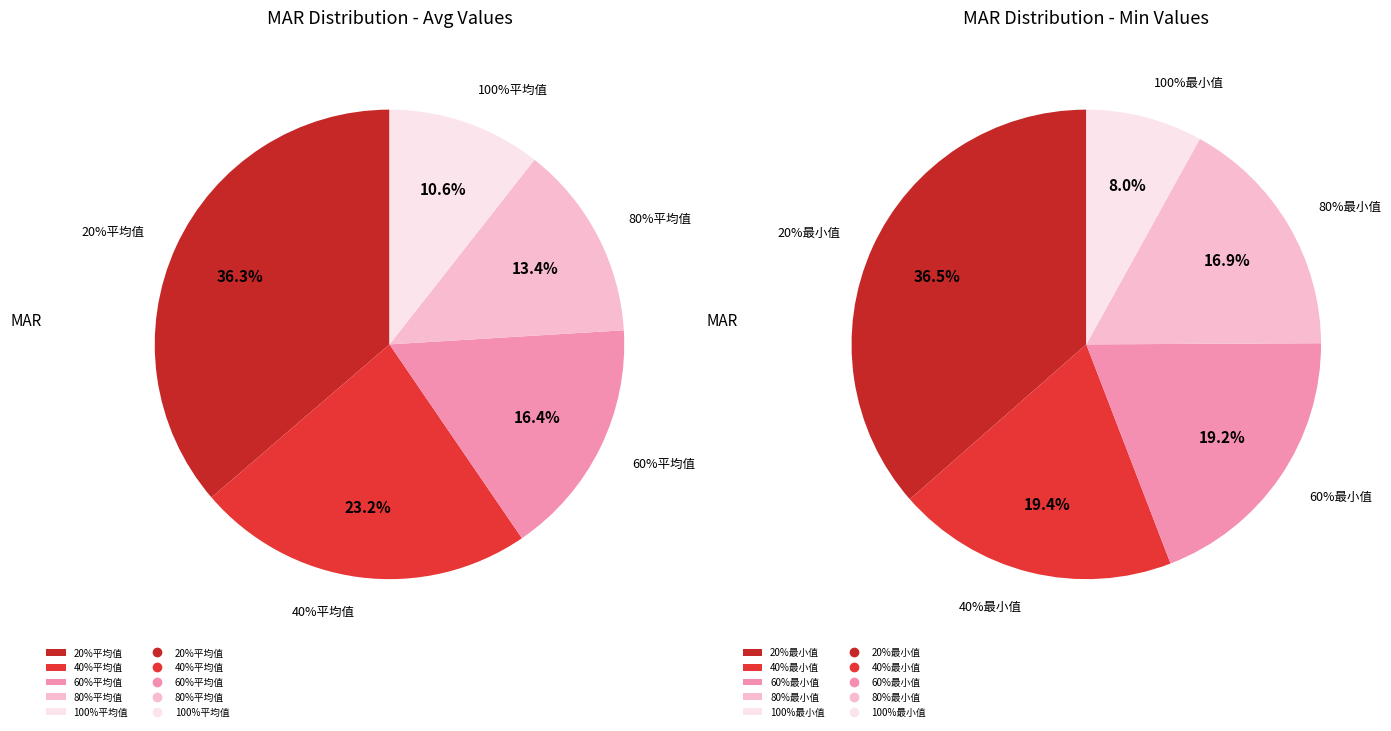

To the nearest percent, what percentage of the pie is 60%平均值?

16%